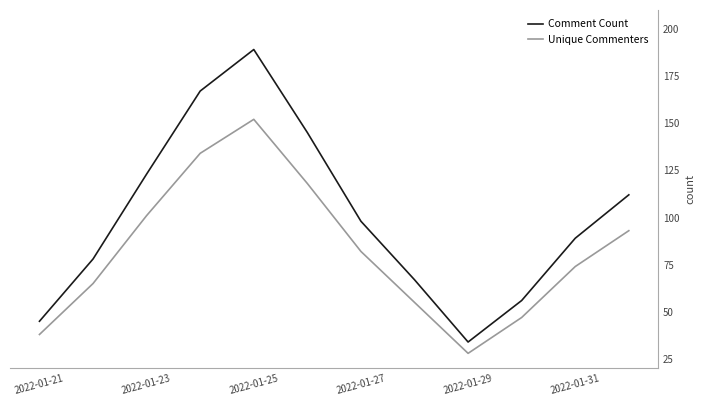

What is the difference between the maximum and minimum values in the Unique Commenters series?

124